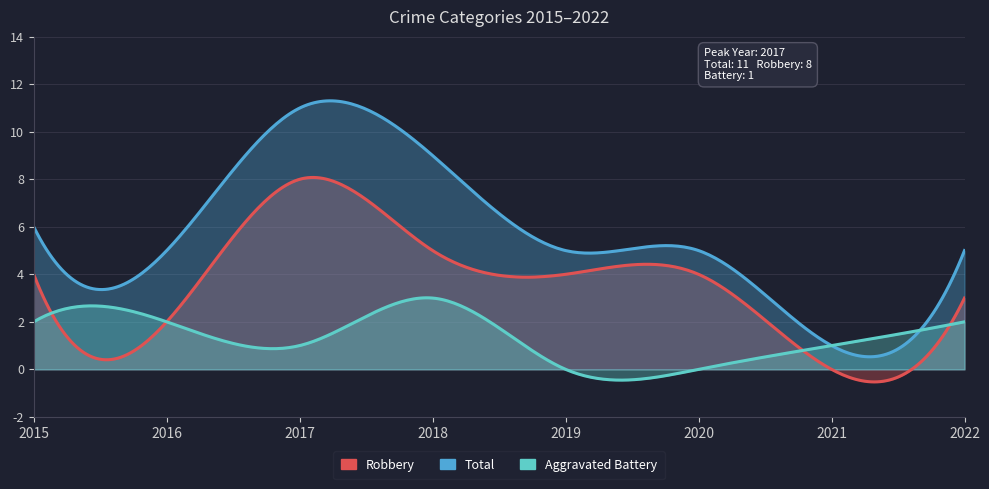

The value of Total at 2021 is 1. True or false?

True